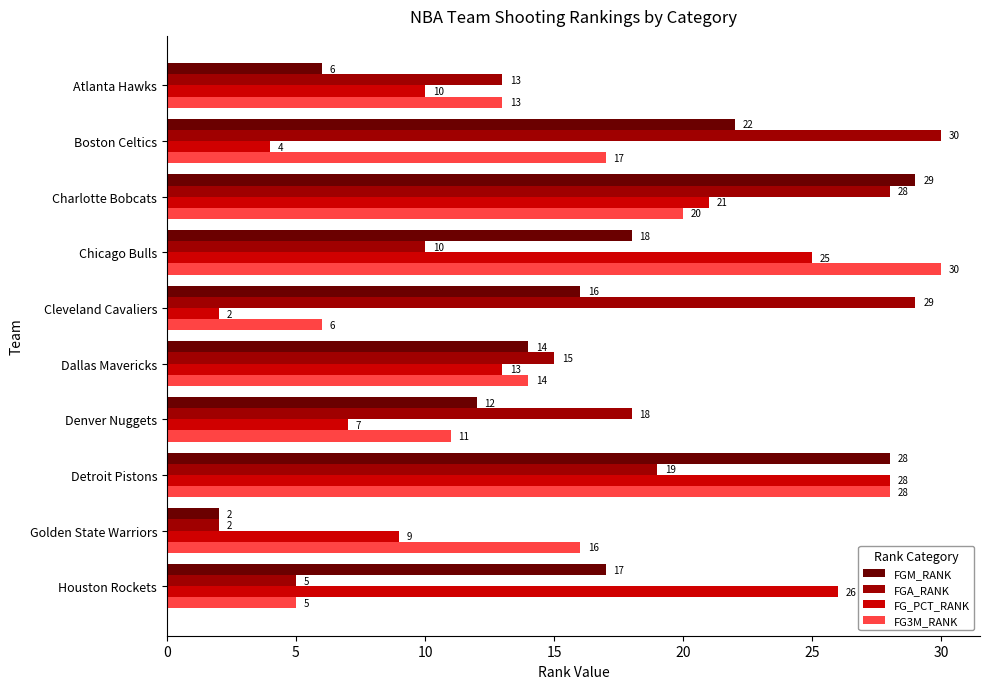

Which category has the lowest value in the FG_PCT_RANK series?

Cleveland Cavaliers